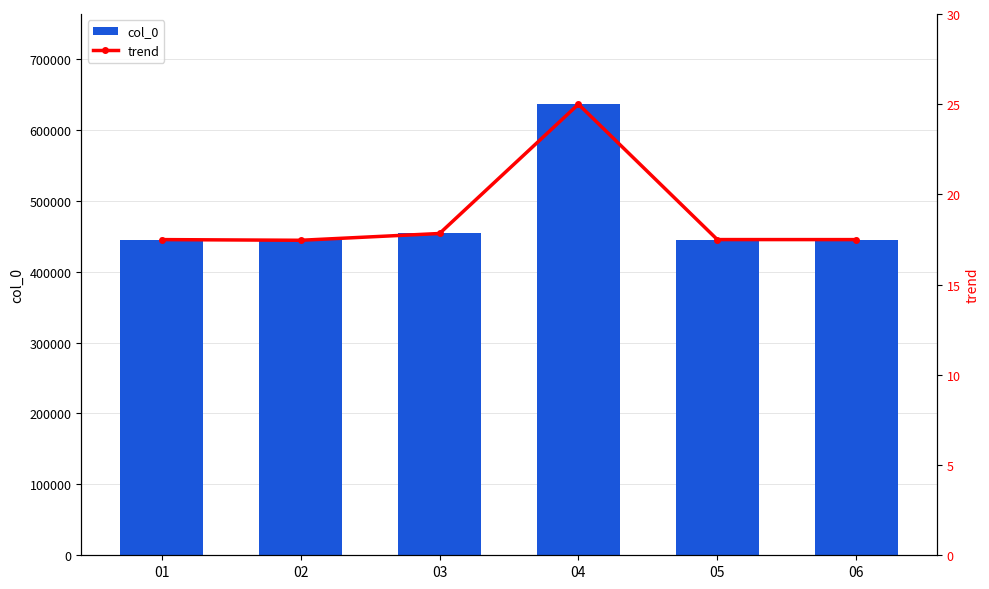

Reading left to right, list all the values displayed in this chart.

col_0: 445274.0	444324.0	453898.0	636244.0	445315.0	445273.0
trend: 17.5	17.5	17.8	25.0	17.5	17.5